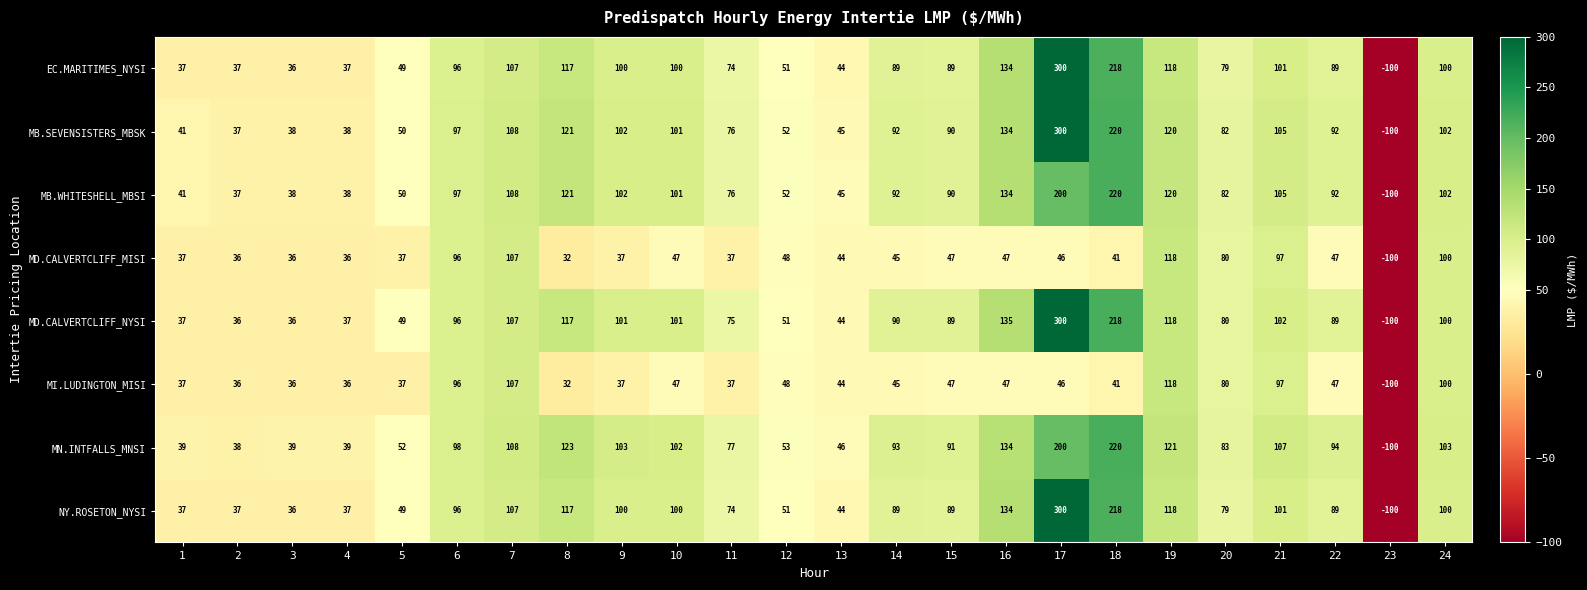

What is the difference between the maximum and minimum values in the MB.SEVENSISTERS_MBSK series?

400